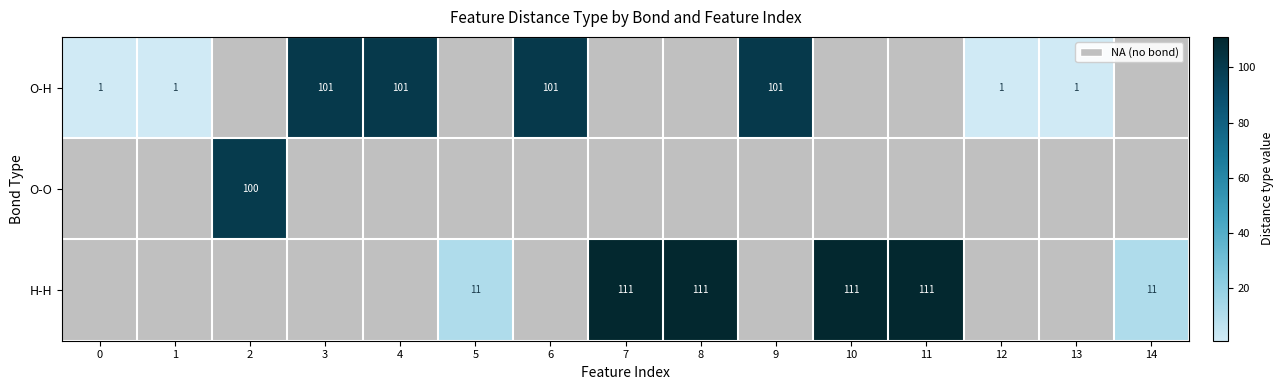

Which has a higher value, 3 or 0?

3